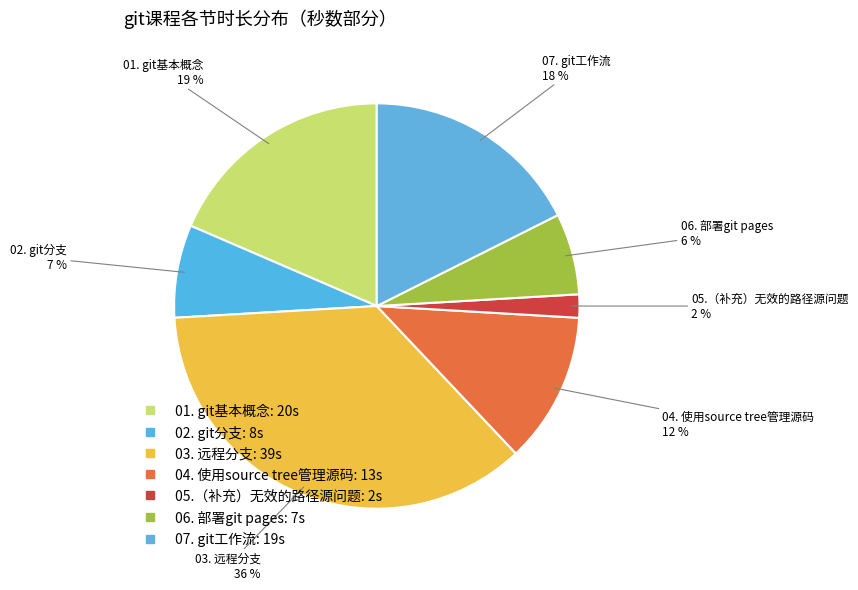

What percentage is the 05.（补充）无效的路径源问题 slice, to the nearest percent?

2%